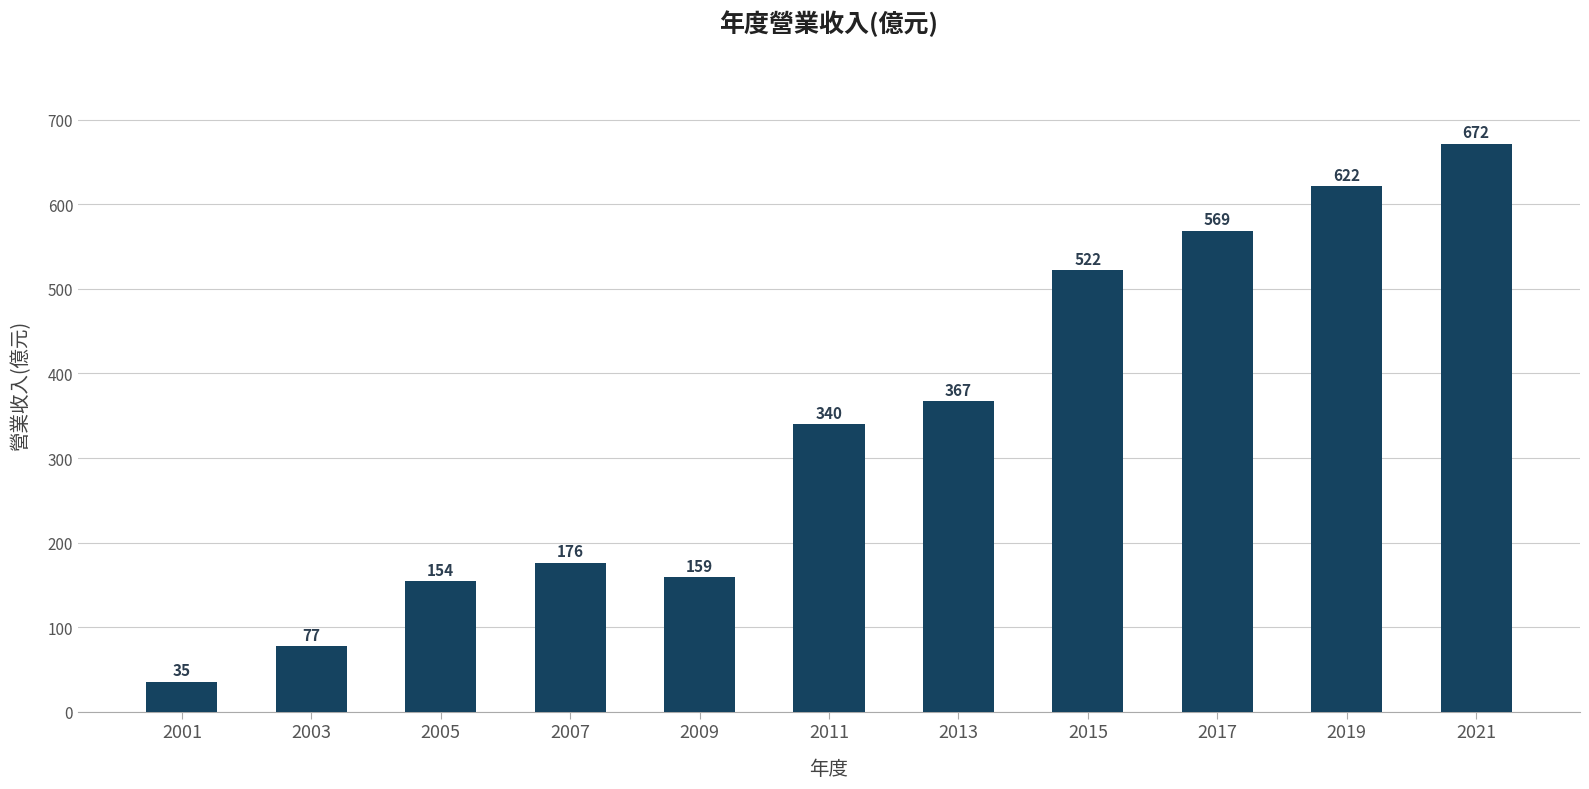

At which label is the value closest to 353?

2011